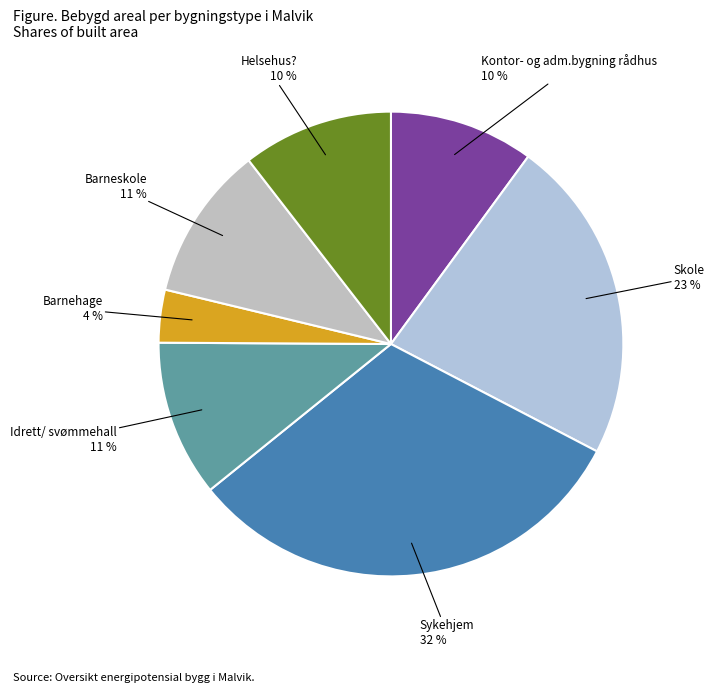

How many slices are in this pie chart?

7